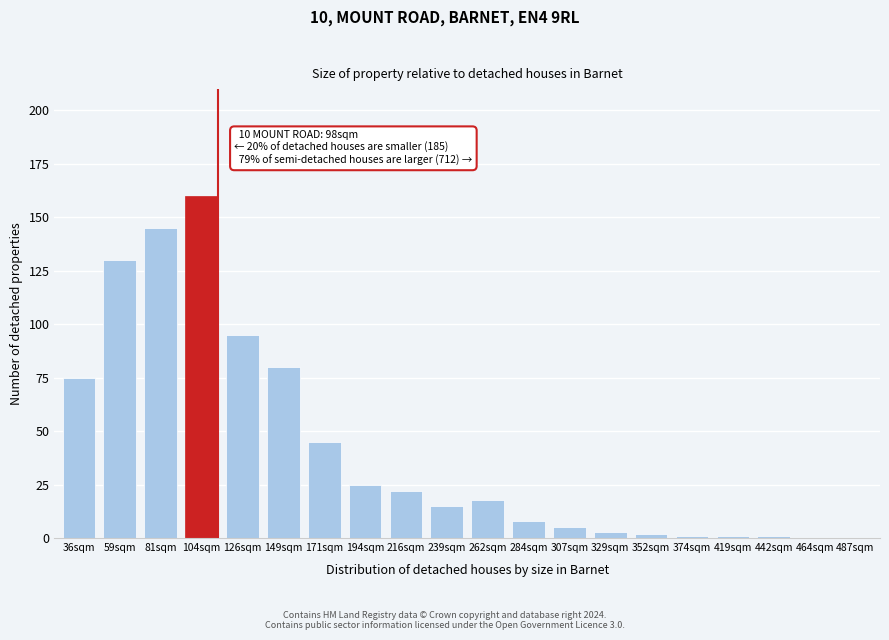

Reading right to left, what are all the values shown in this chart?

487sqm=0	464sqm=0	442sqm=1	419sqm=1	374sqm=1	352sqm=2	329sqm=3	307sqm=5	284sqm=8	262sqm=18	239sqm=15	216sqm=22	194sqm=25	171sqm=45	149sqm=80	126sqm=95	104sqm=160	81sqm=145	59sqm=130	36sqm=75